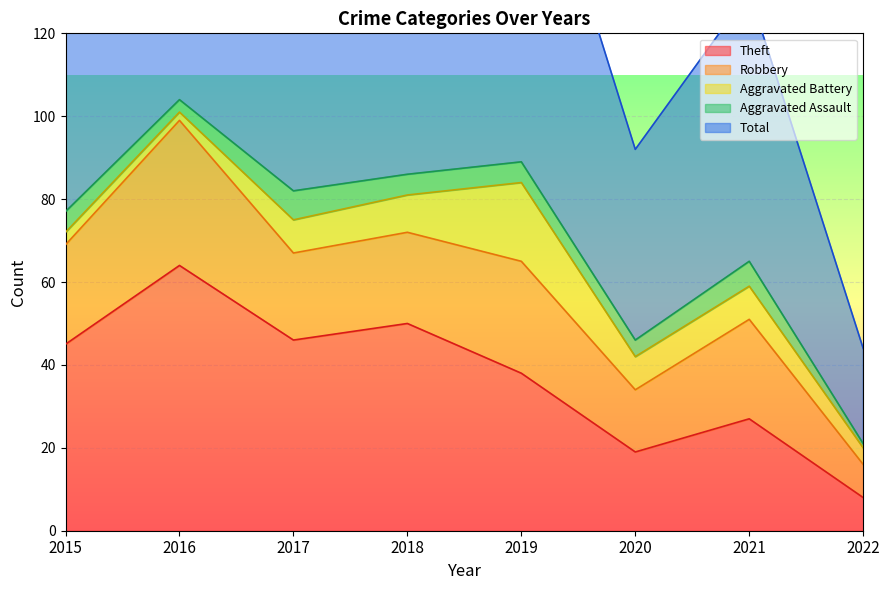

At which label is Robbery closest to 21?

2017